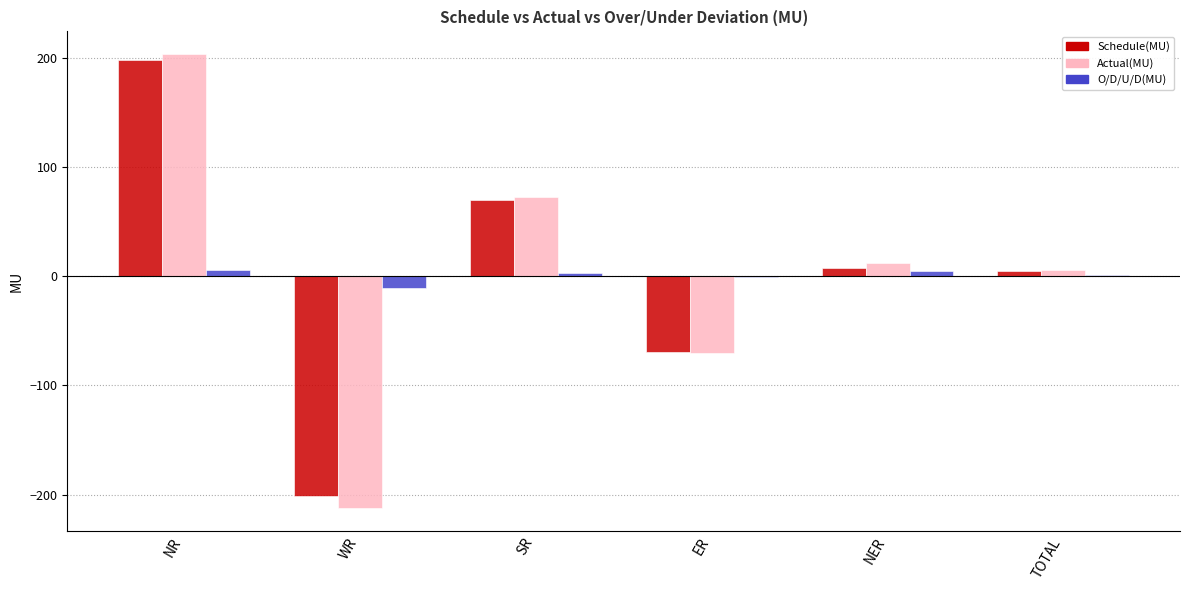

How many groups of bars are there?

6